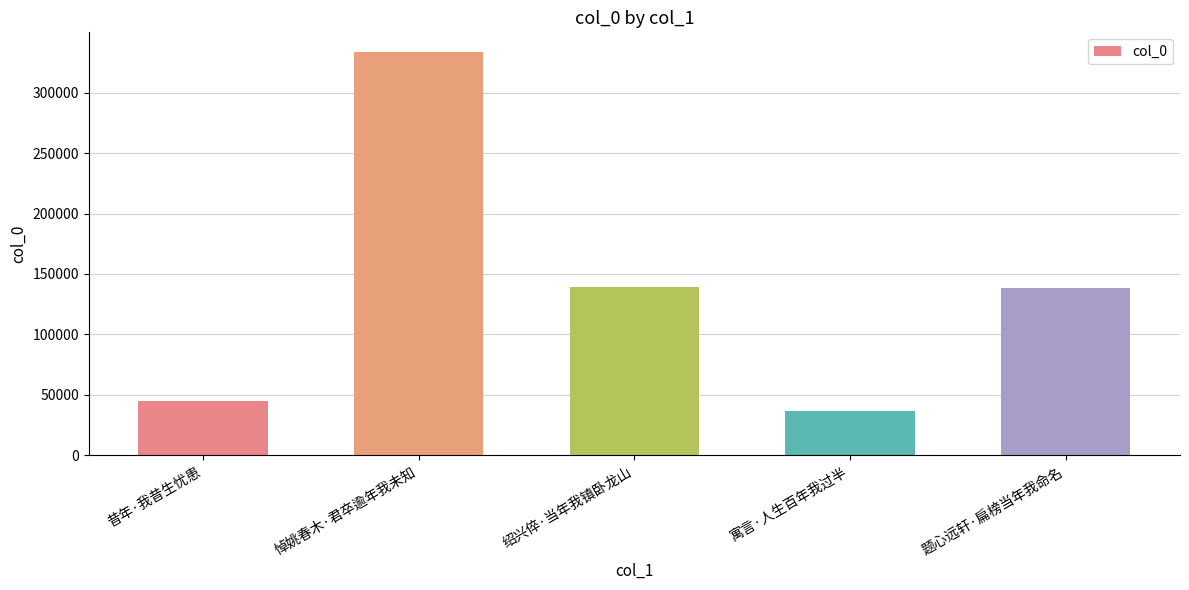

True or false: the data shows 36947 at 寓言·人生百年我过半.

True